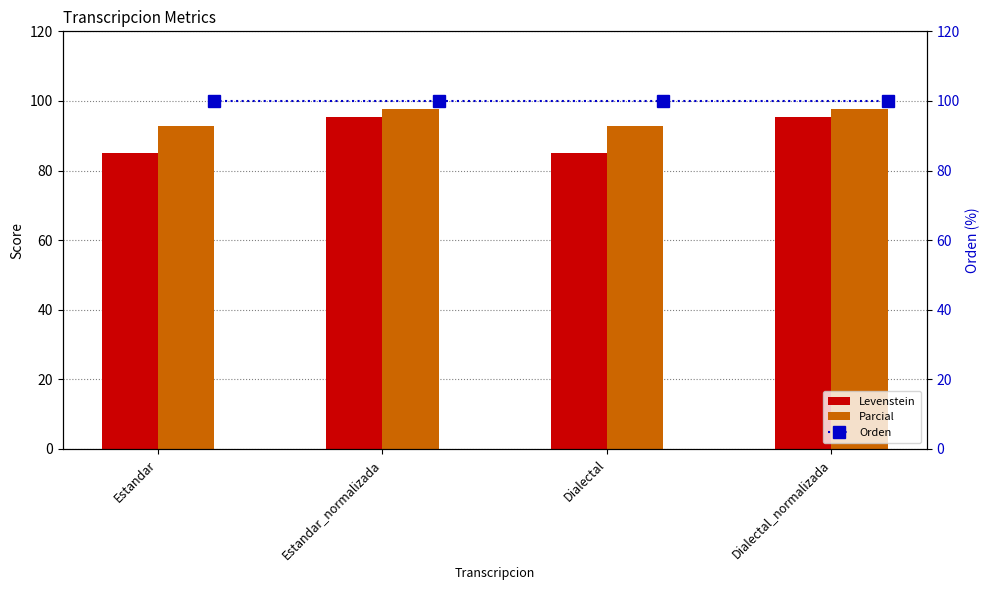

The Levenstein series shows 115.2 at Estandar. True or false?

False